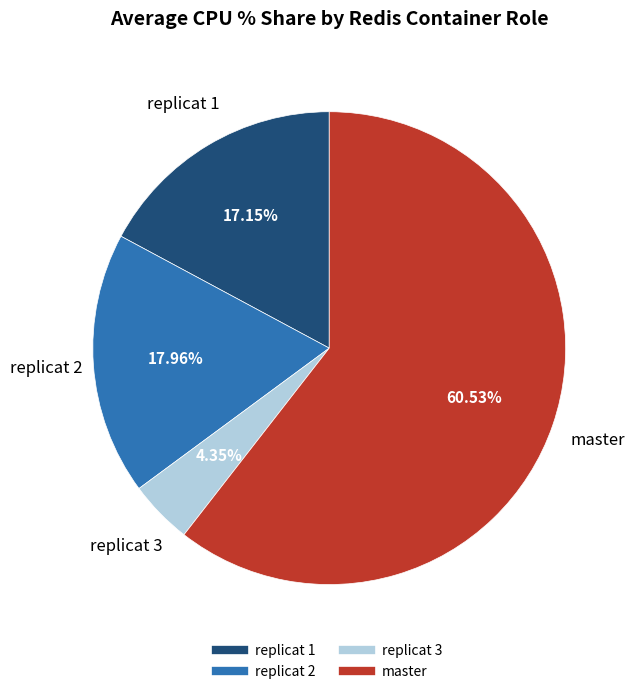

The replicat 2 slice represents 18% of the pie. True or false?

True